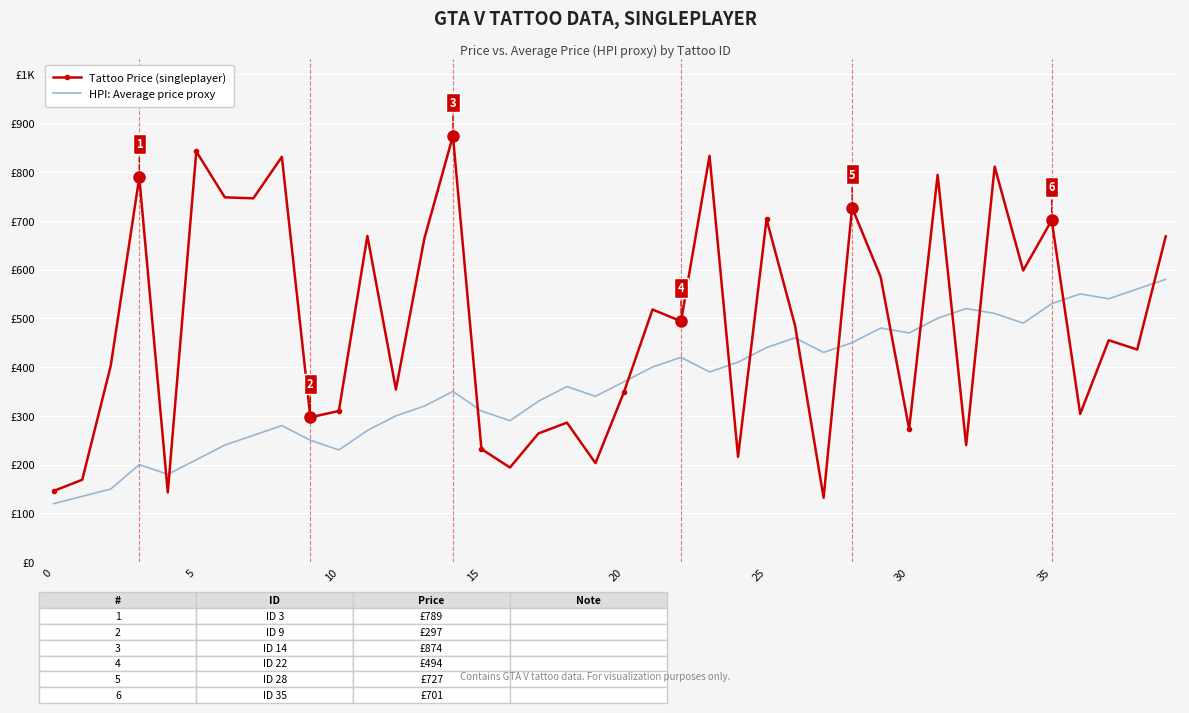

At which category is the sum across all series the highest?

33